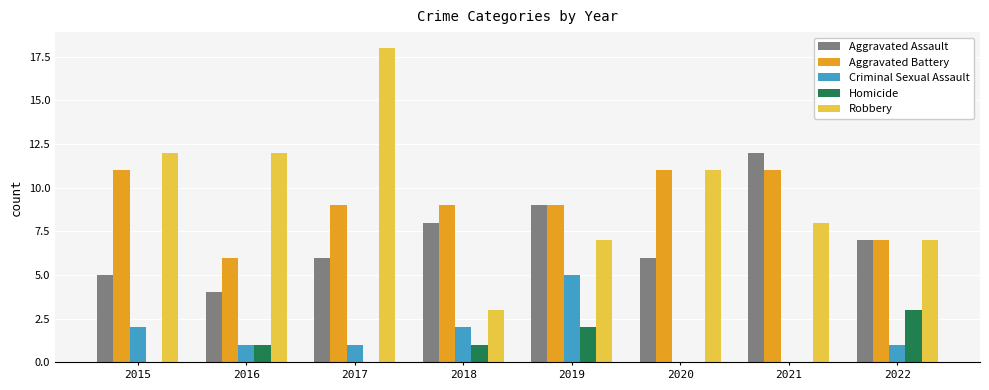

How many data points does each series have?

8